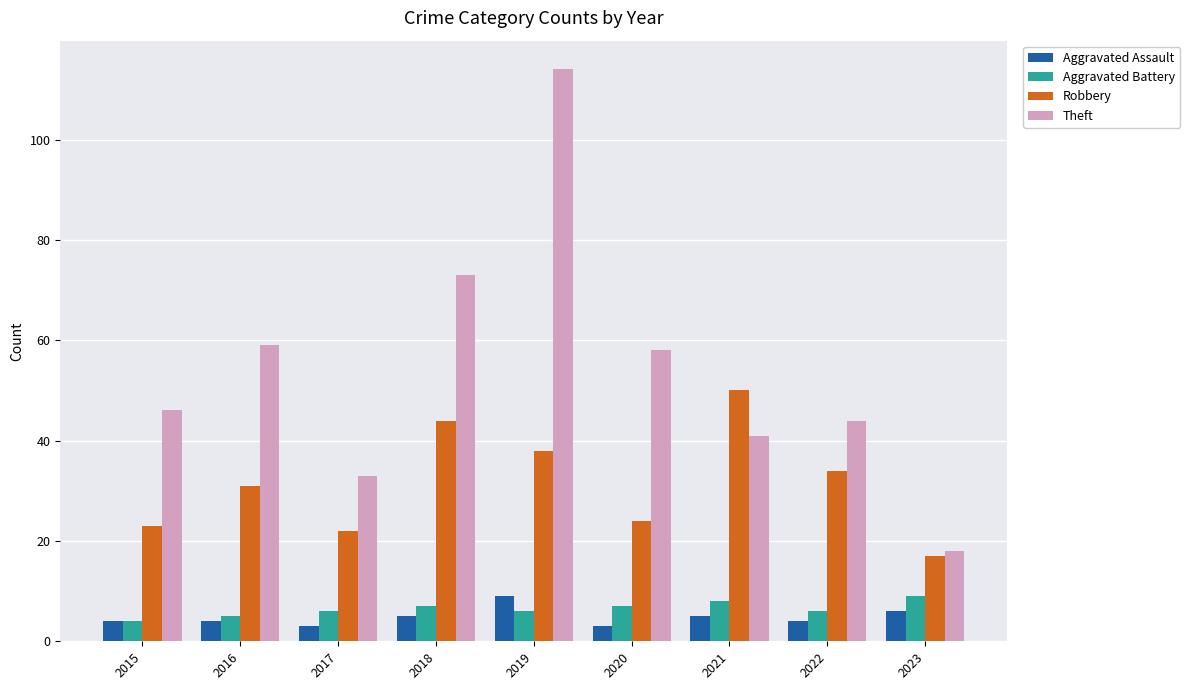

At 2021, list the series in order from largest to smallest.

Robbery, Theft, Aggravated Battery, Aggravated Assault